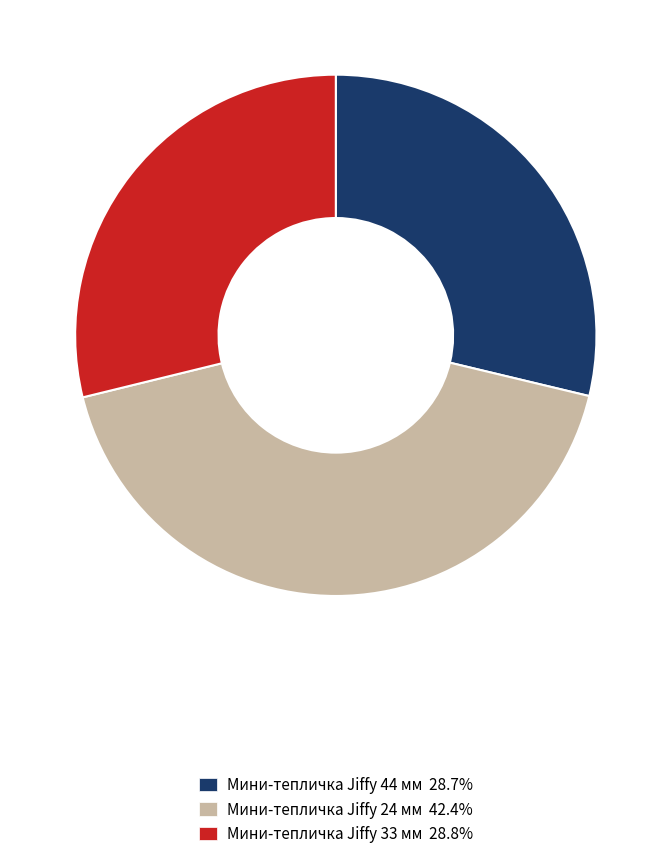

What is the ratio of the value at Мини-тепличка Jiffy 24 мм to the value at Мини-тепличка Jiffy 33 мм?

1.5